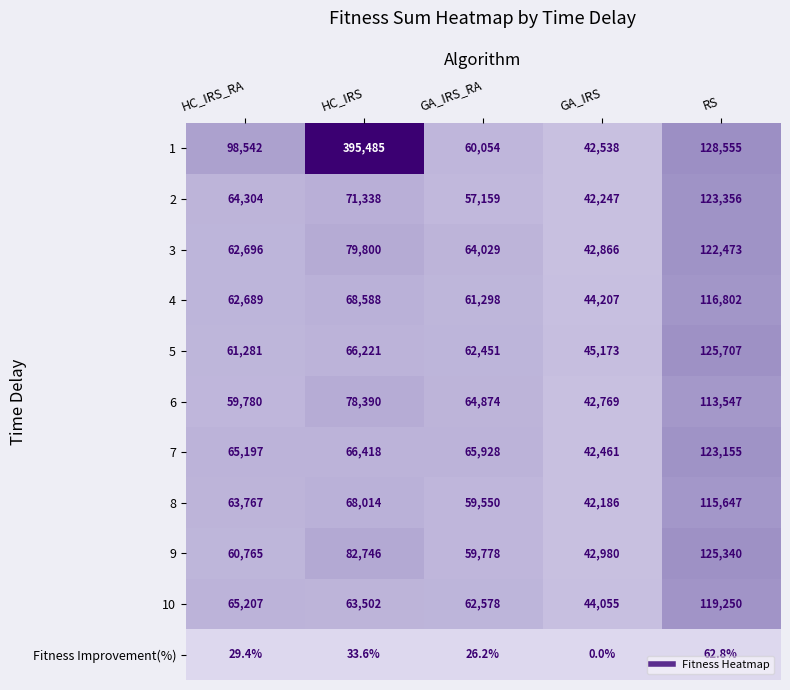

How many series are shown in this chart?

11